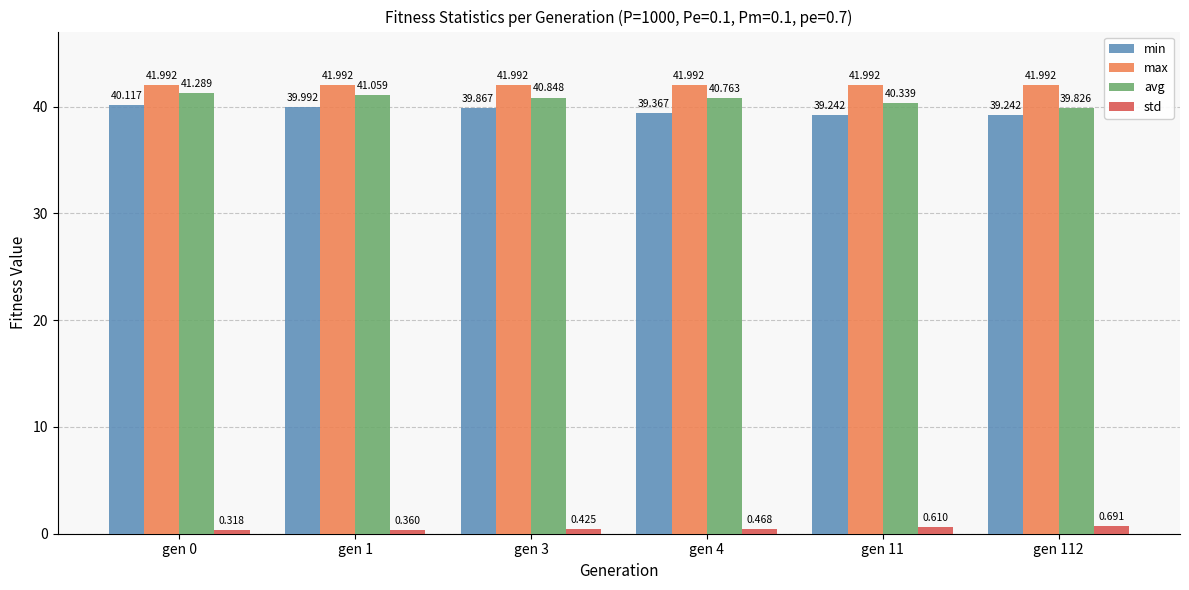

Which series has the largest range (max minus min)?

avg